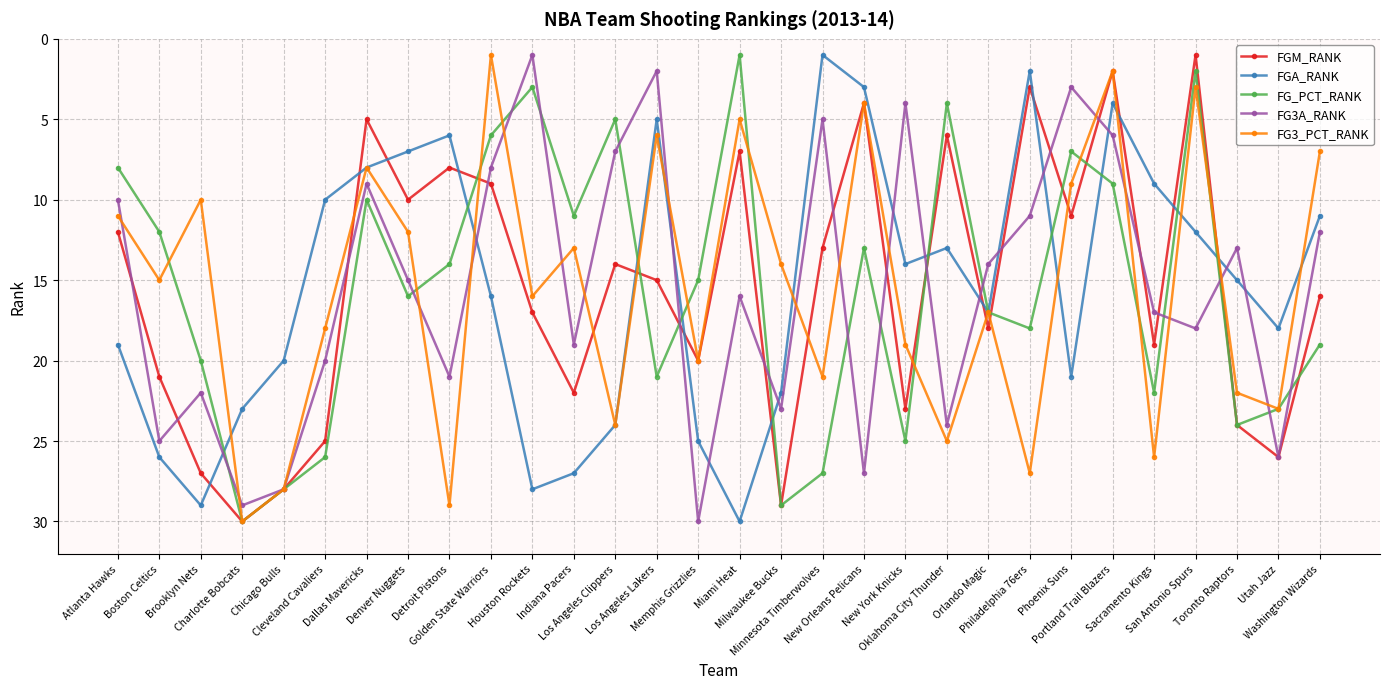

What is the approximate value of FG_PCT_RANK at Atlanta Hawks?

8